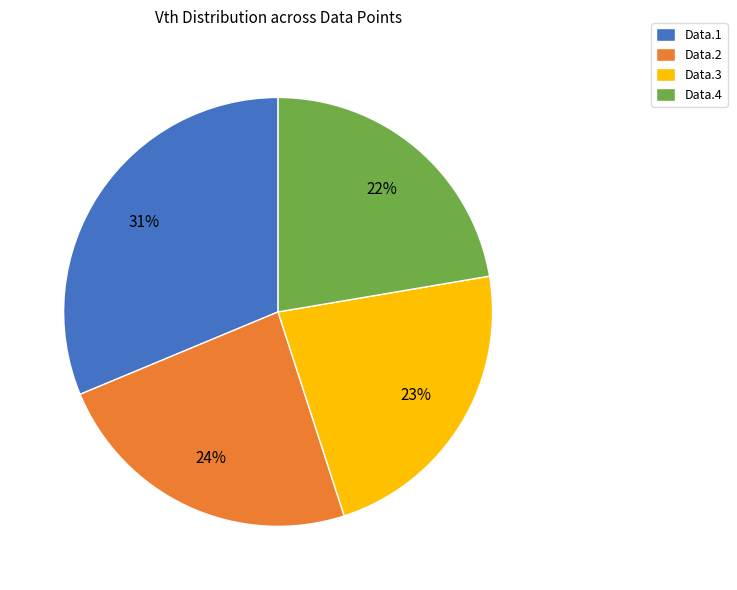

The Data.4 slice represents 22% of the pie. True or false?

True